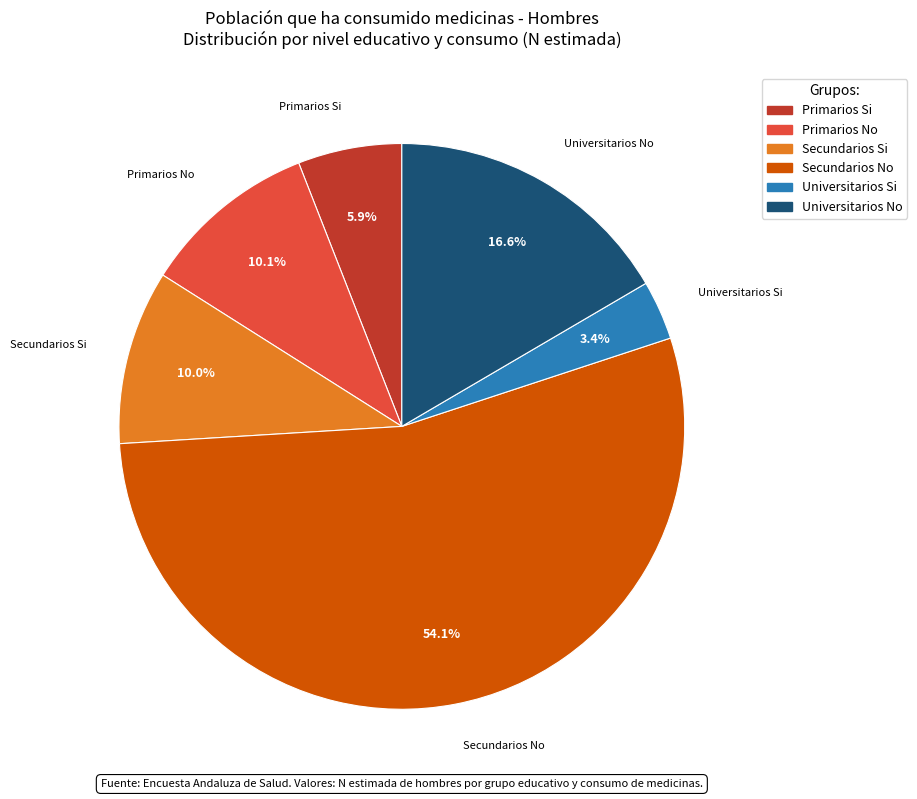

Which has a higher value, Primarios Si or Universitarios Si?

Primarios Si